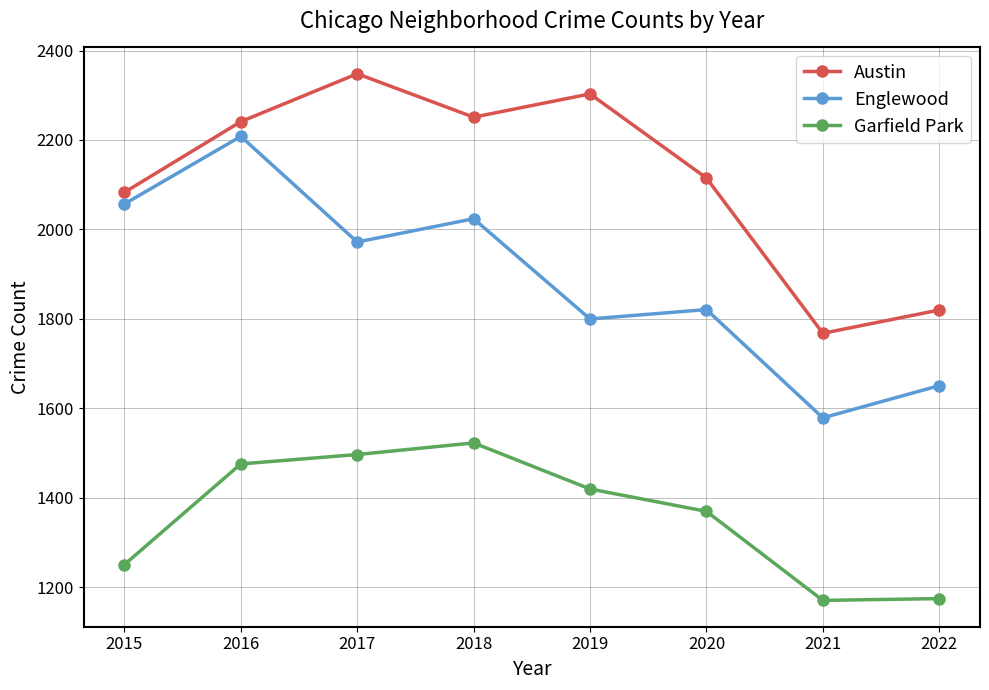

What is the difference between the Garfield Park values at 2016 and 2018?

47